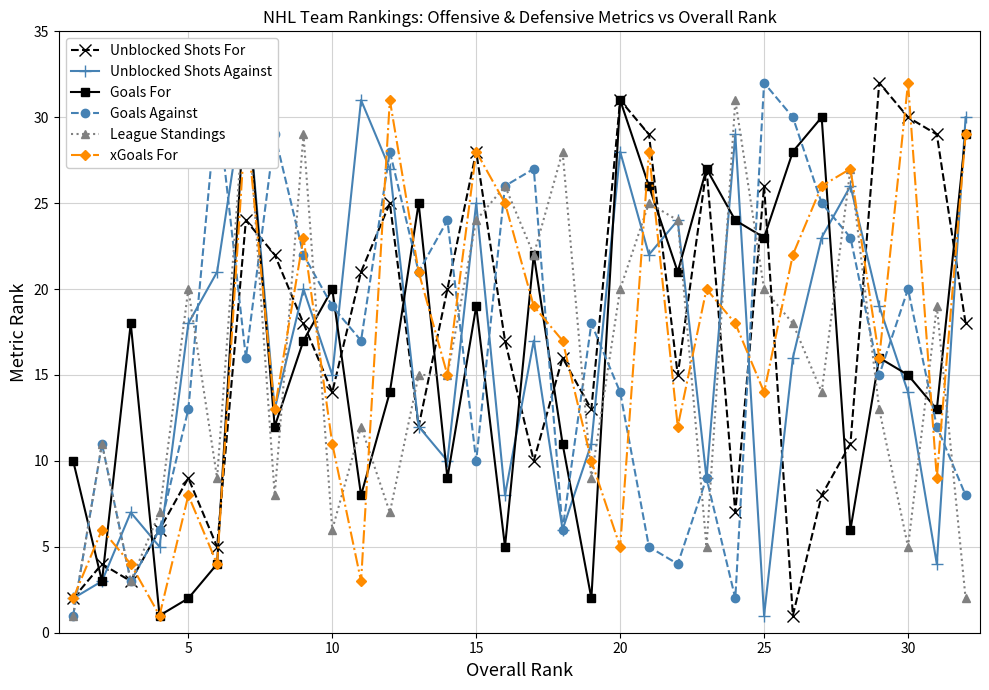

In Goals Against, how many points are lower than both neighbors (excluding endpoints)?

9